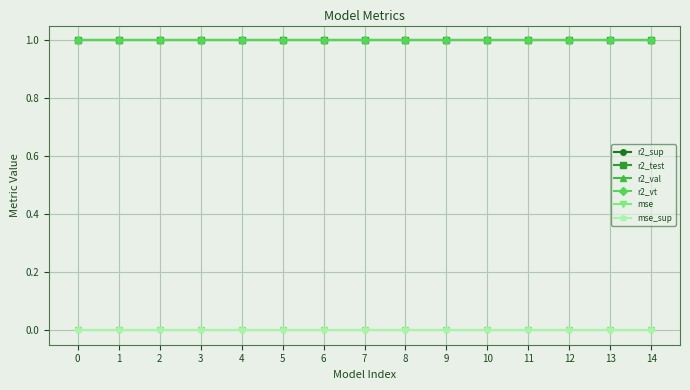

What is the maximum value shown in the chart?

1.0